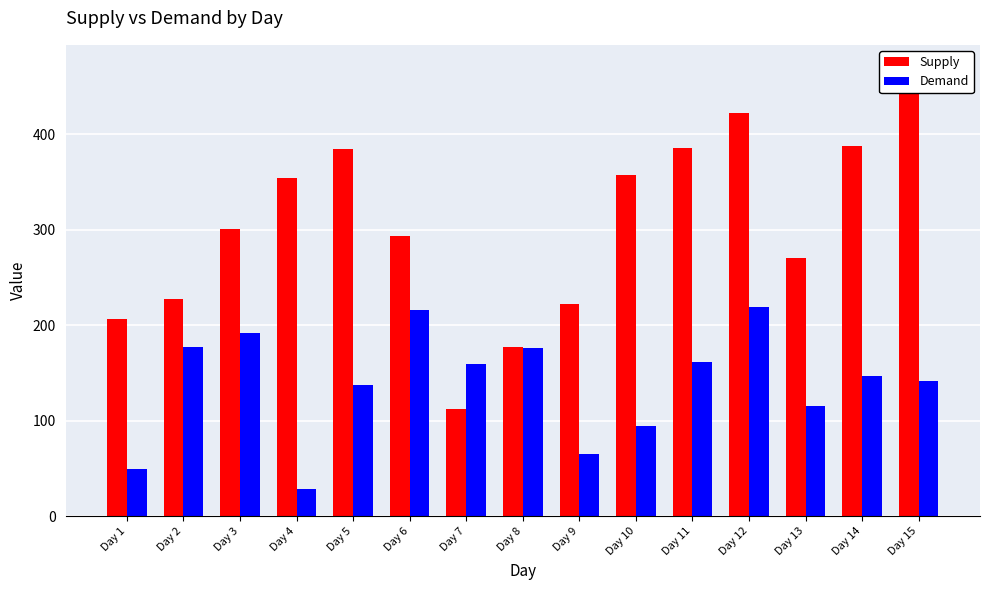

What is the maximum value shown in the chart?

470